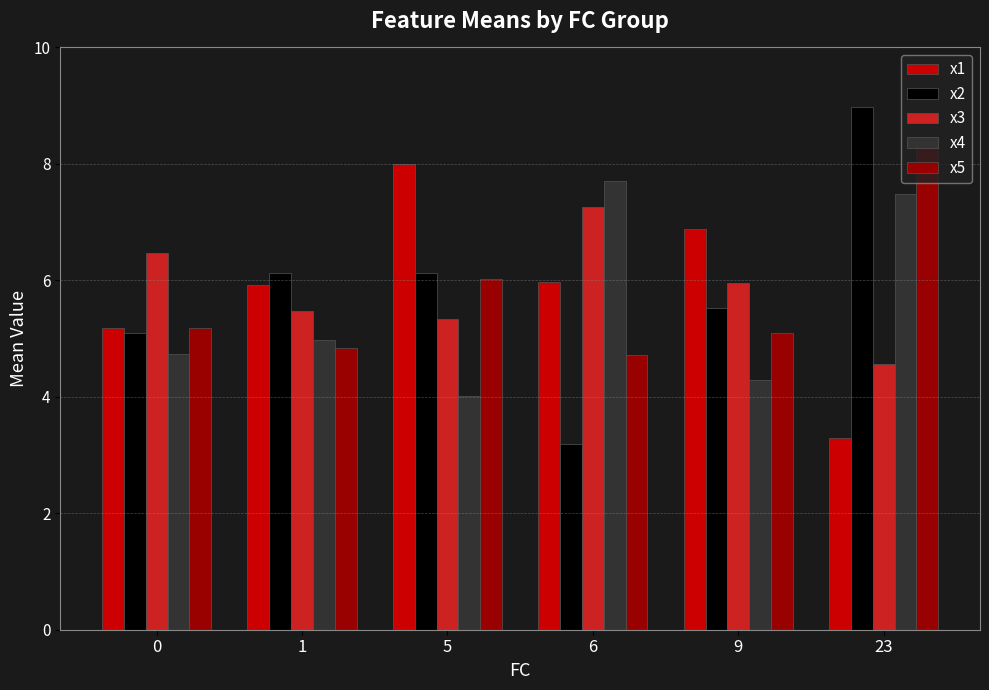

Rank the categories by x3 value from lowest to highest.

23, 5, 1, 9, 0, 6